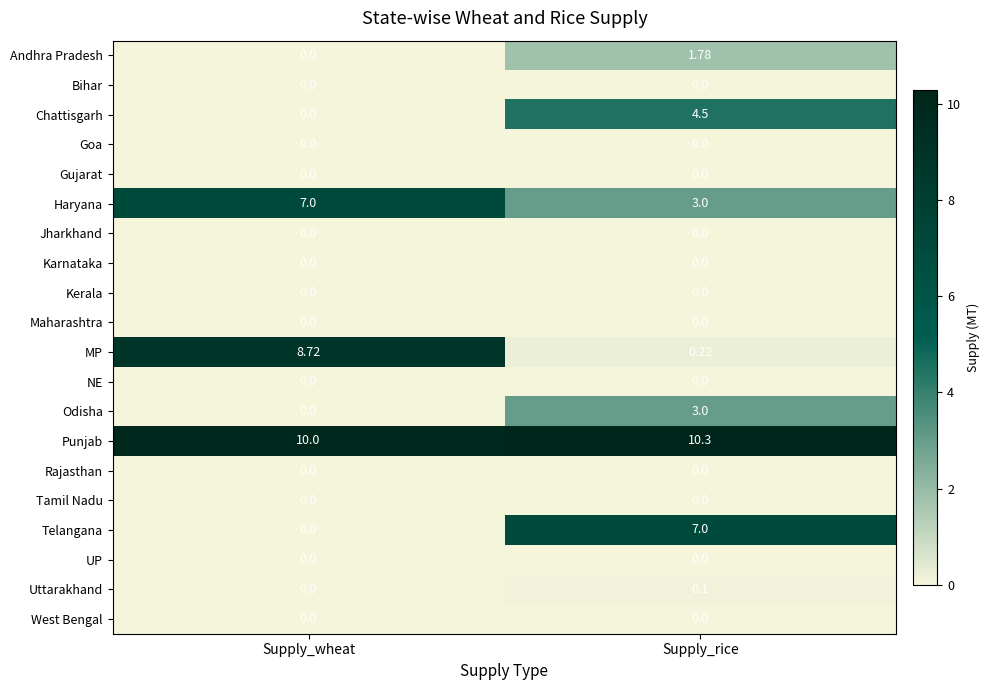

List the labels in order of Odisha value, smallest first.

Supply_wheat, Supply_rice